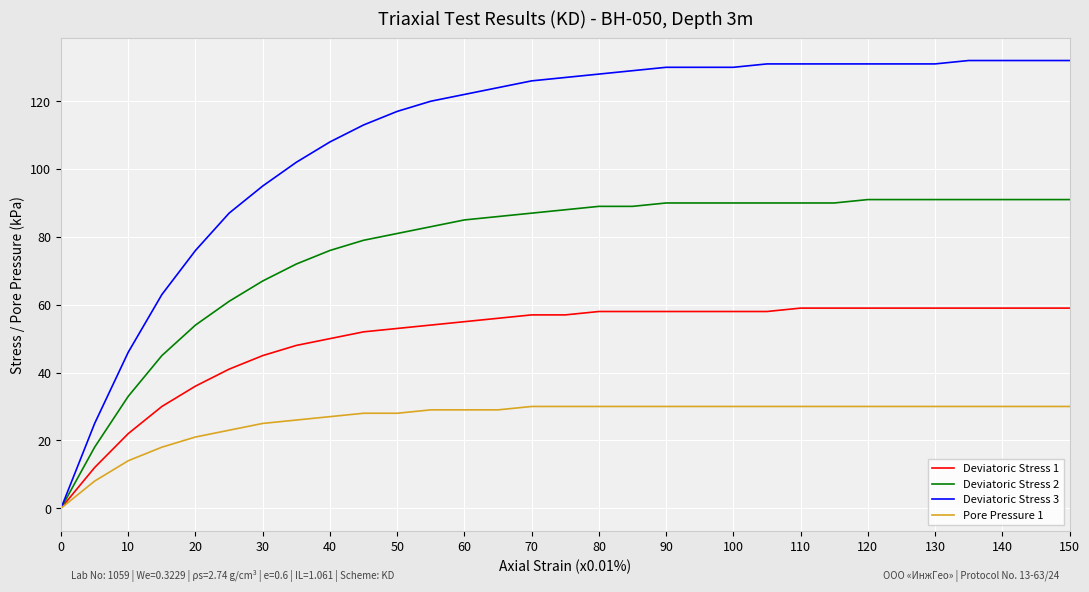

Which series has the largest total across all categories?

Deviatoric Stress 3